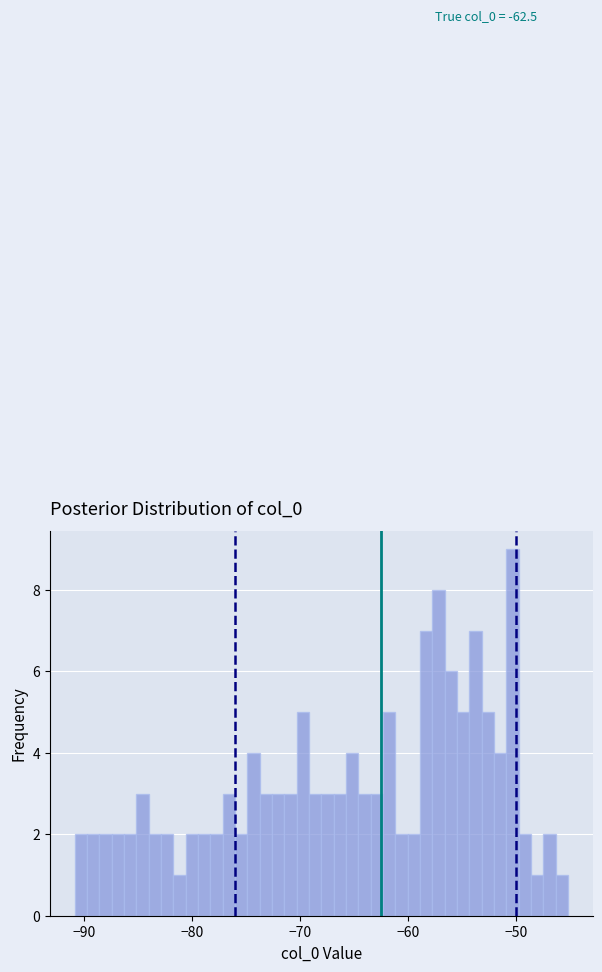

Around what value on the x-axis is the tallest bar? Give the approximate position of its centre, as read against the axis.

-50